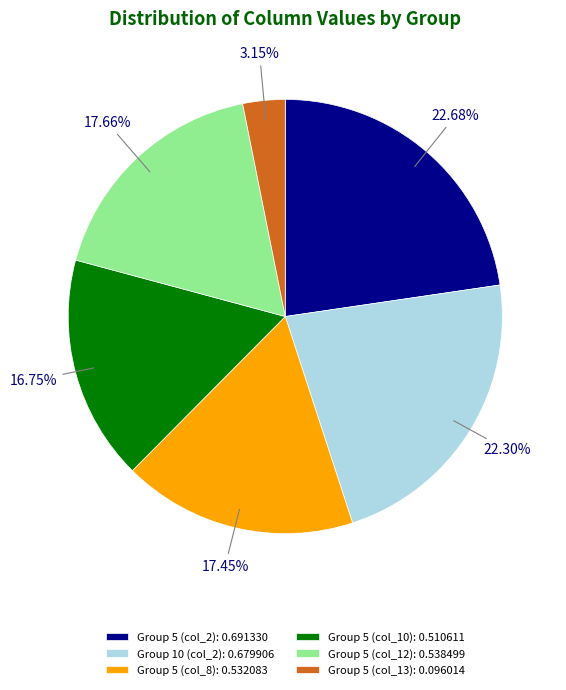

Is Group 5 (col_12): 0.538499 the majority of the pie?

No